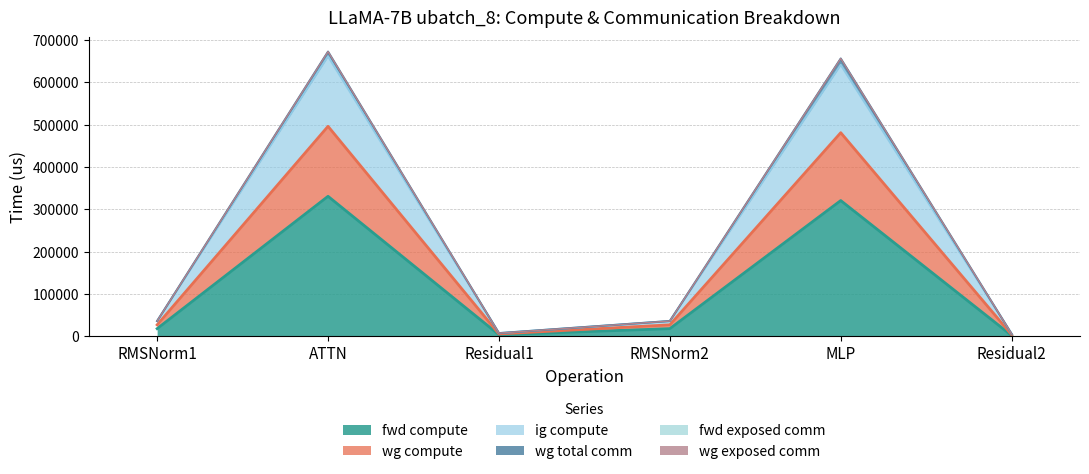

Which has a higher value, Residual2 or RMSNorm2?

RMSNorm2